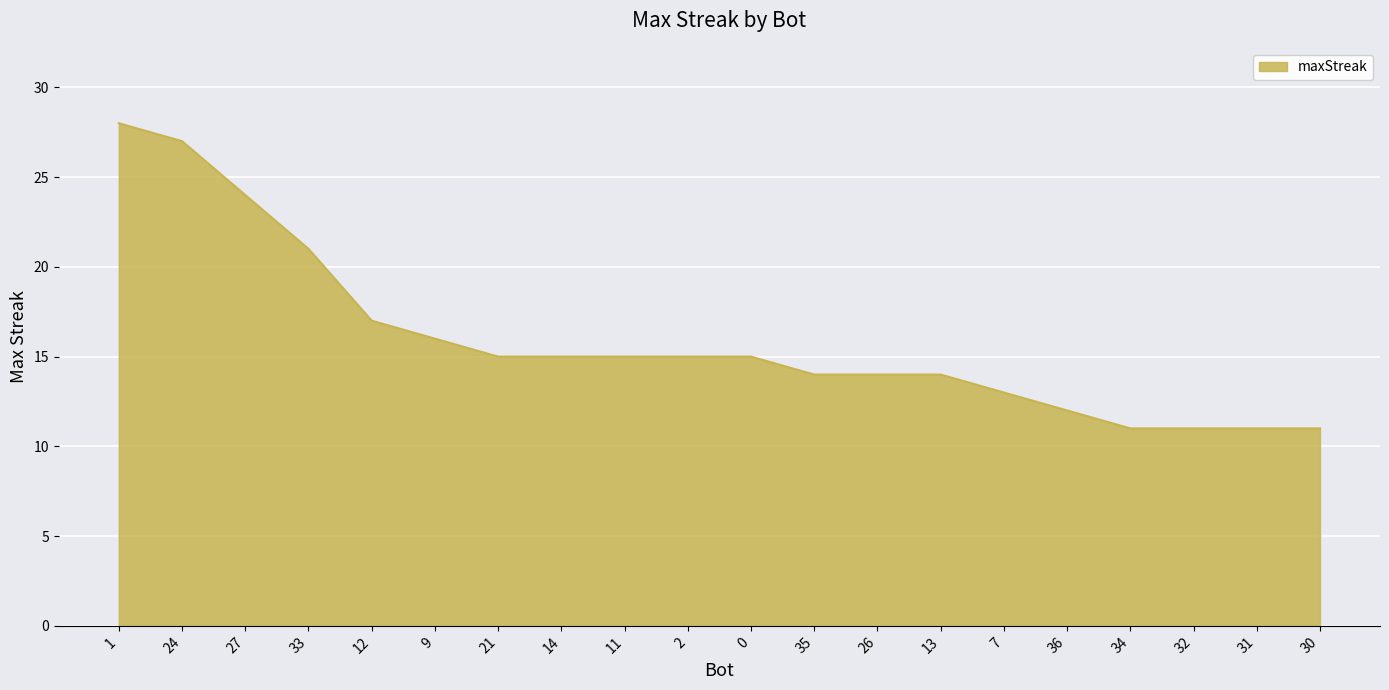

The chart shows a value of 46 at 1. True or false?

False